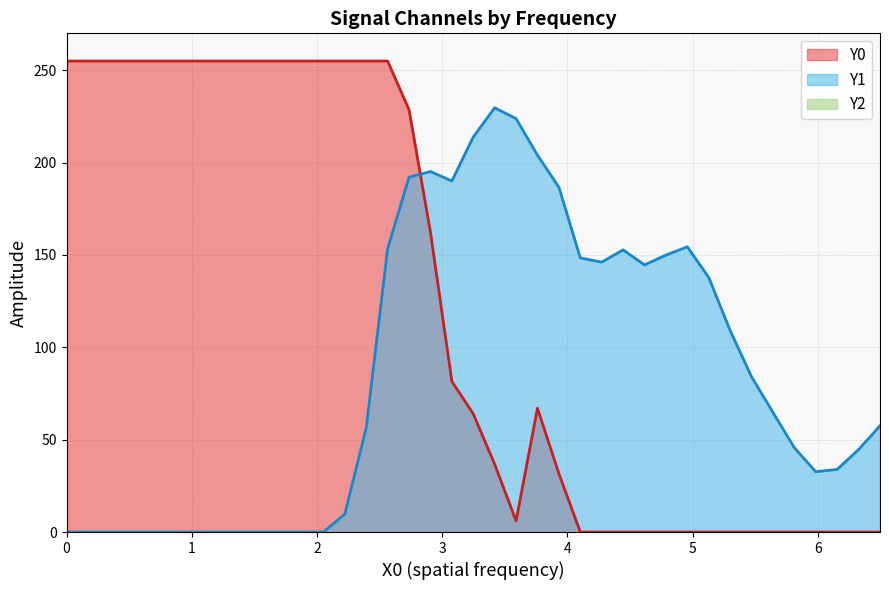

Which series has the largest total across all categories?

Y0